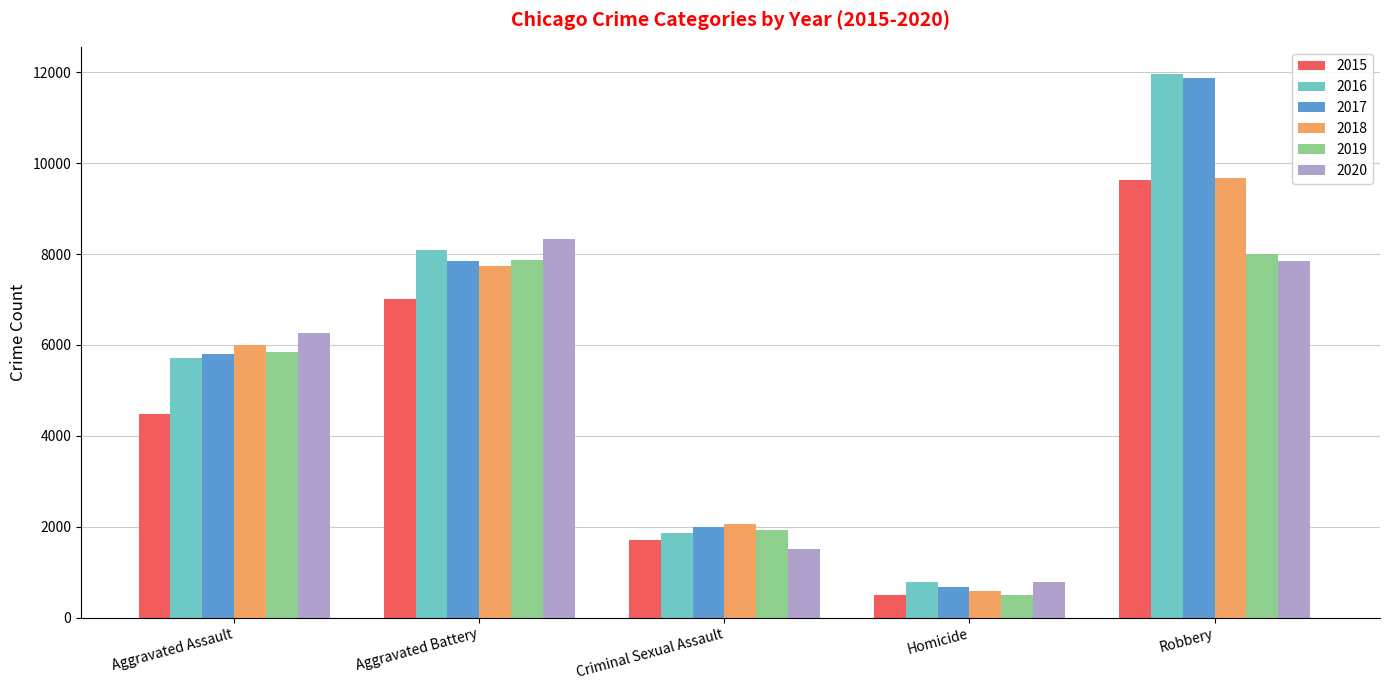

List the labels in order of 2015 value, largest first.

Robbery, Aggravated Battery, Aggravated Assault, Criminal Sexual Assault, Homicide